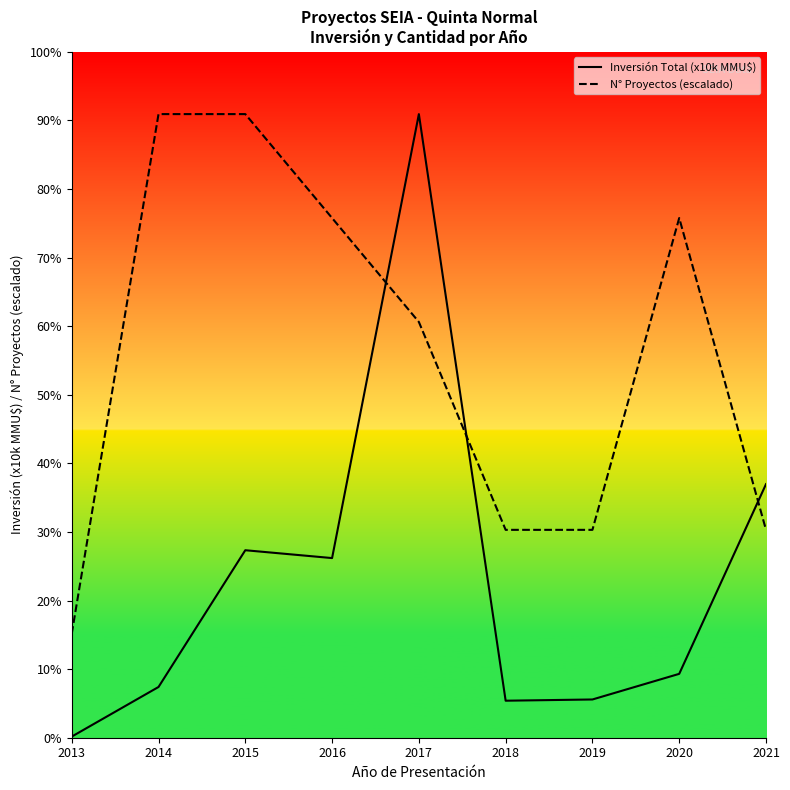

What are all the series names shown in the legend?

Inversión Total (x10k MMU$), N° Proyectos (escalado)